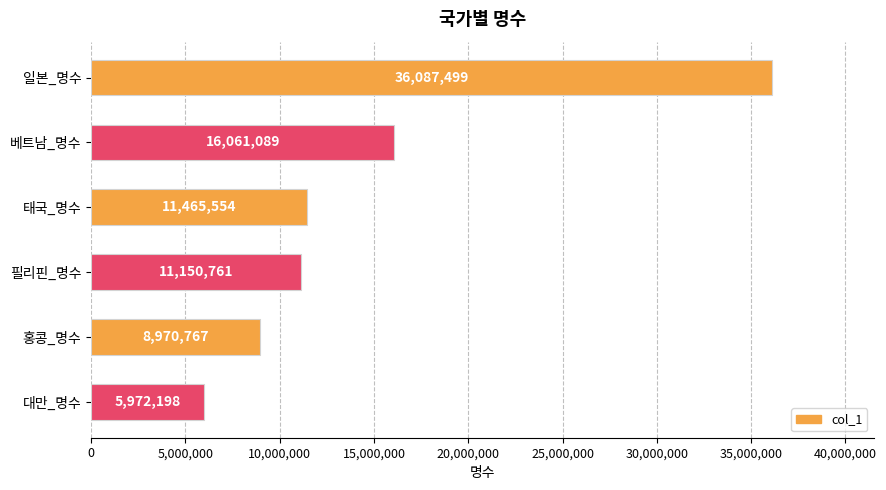

Does the chart contain stacked bars?

No